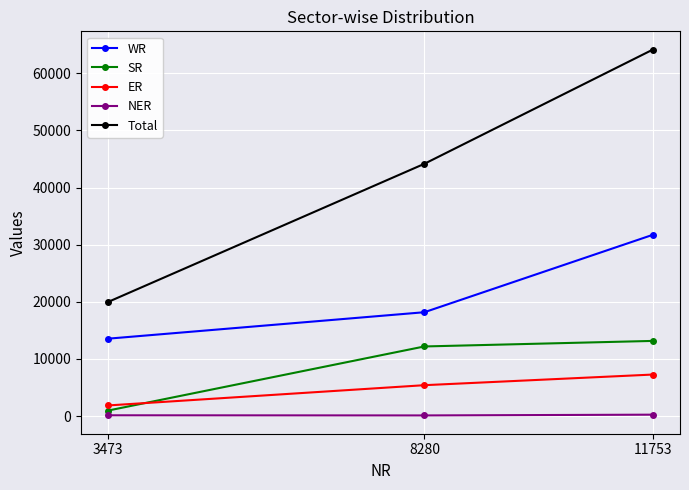

Rank the categories by ER value from highest to lowest.

11753, 8280, 3473